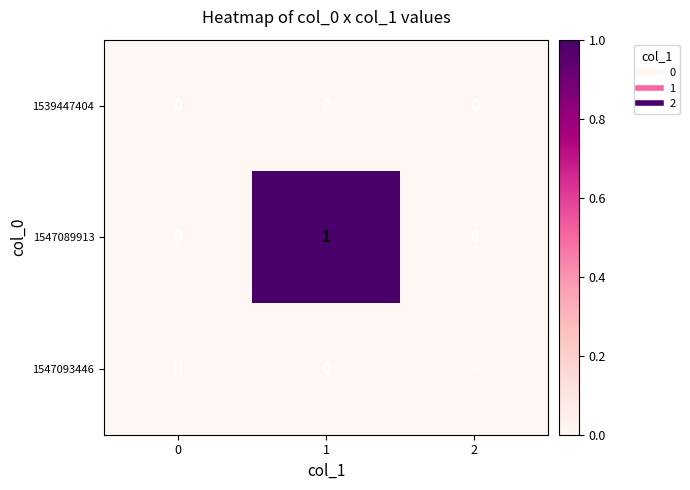

Is it true that 1539447404 equals 0 at 0?

True